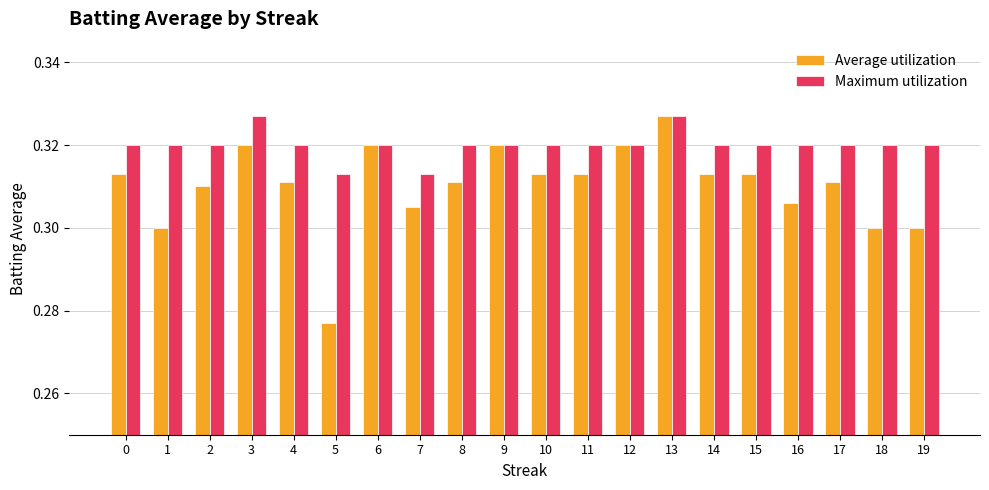

Which series changed the most between 4 and 18?

Average utilization